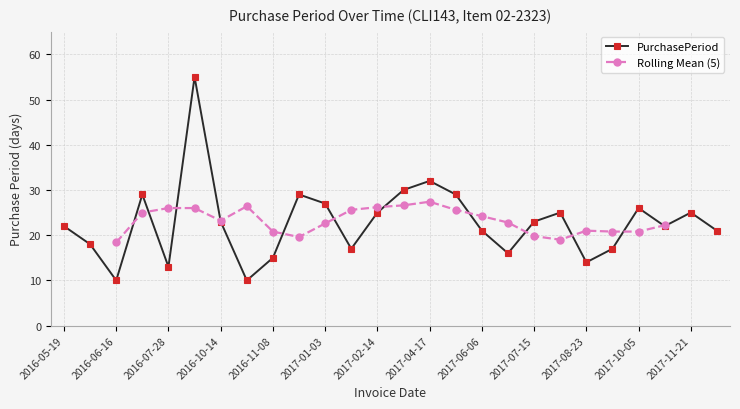

What position from the left is 2016-12-07?

10